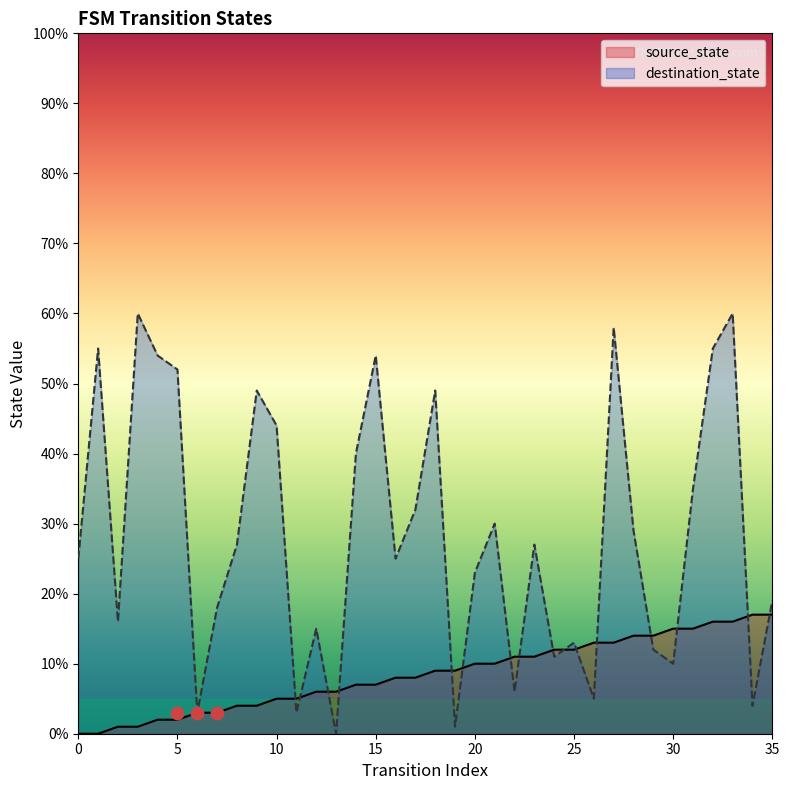

Which series reaches the maximum Y coordinate?

destination_state